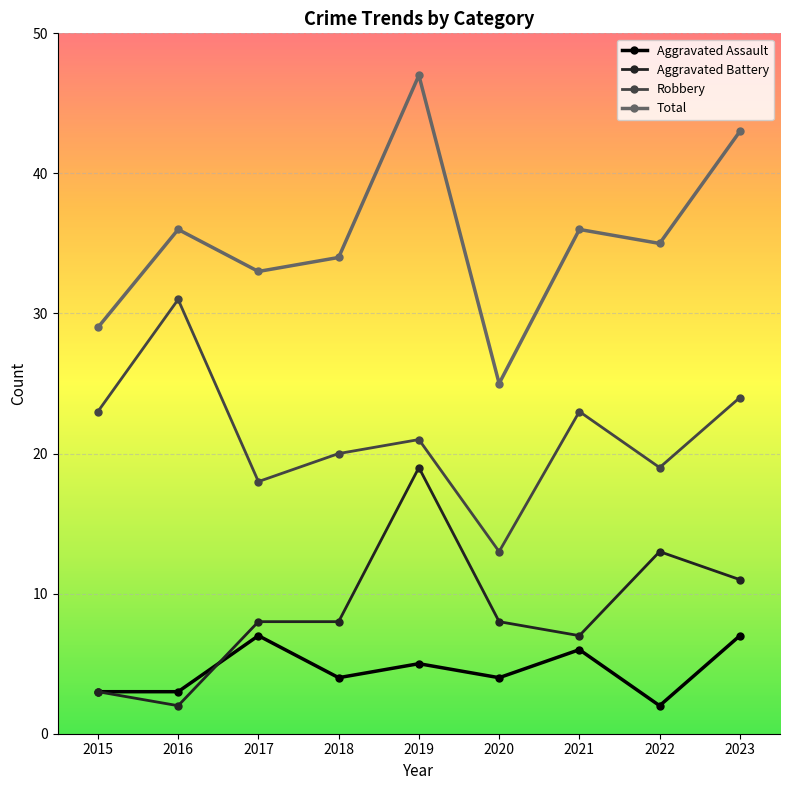

What is the difference between the highest and lowest values at 2019?

42